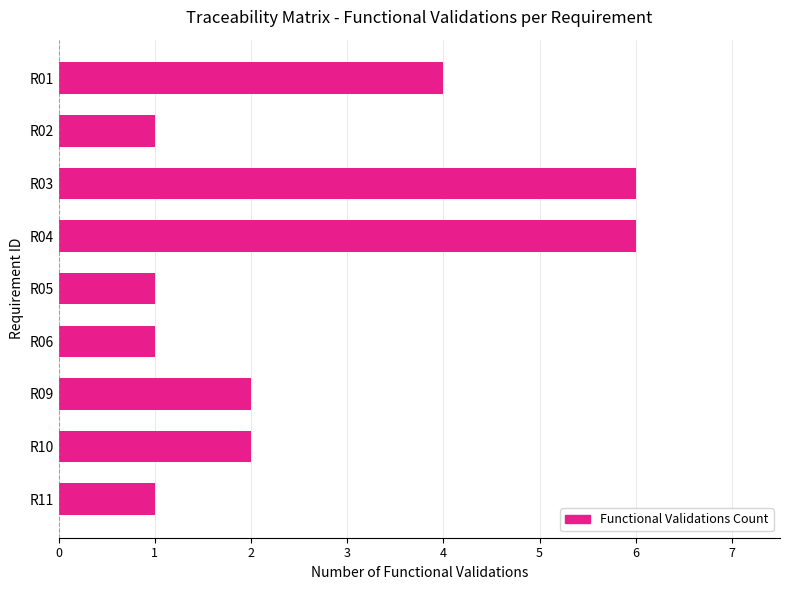

What is the value of the 8th bar from the top?

2